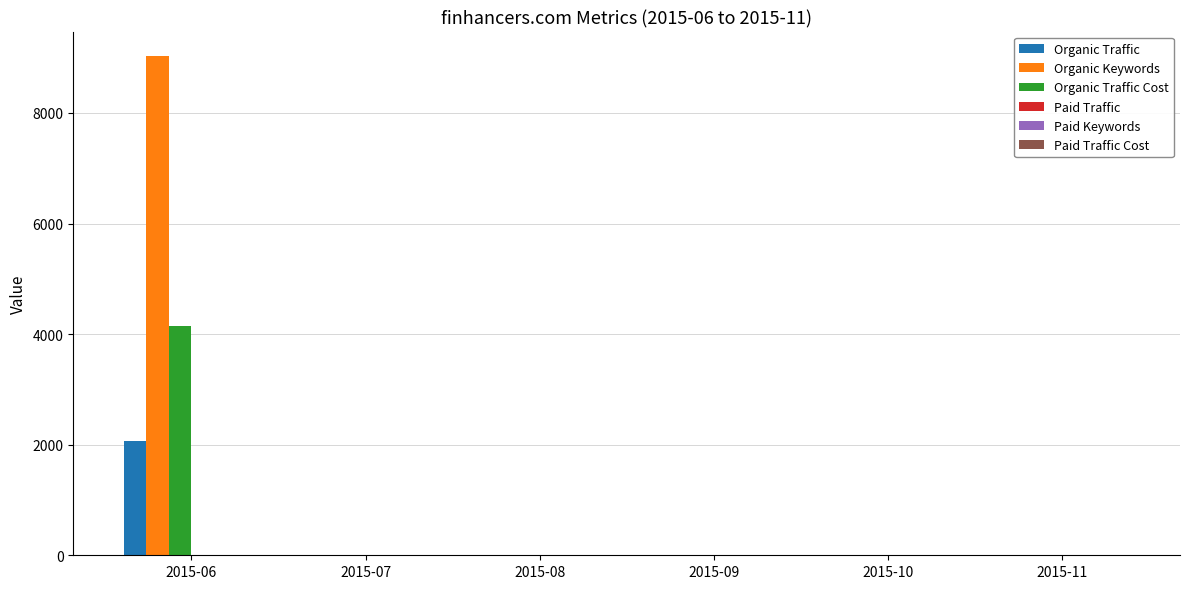

Reading left to right, what are all the values shown in this chart?

Organic Traffic: 2015-06=2059	2015-07=0	2015-08=0	2015-09=0	2015-10=0	2015-11=0
Organic Keywords: 2015-06=9021	2015-07=0	2015-08=0	2015-09=0	2015-10=0	2015-11=0
Organic Traffic Cost: 2015-06=4154	2015-07=0	2015-08=0	2015-09=0	2015-10=0	2015-11=0